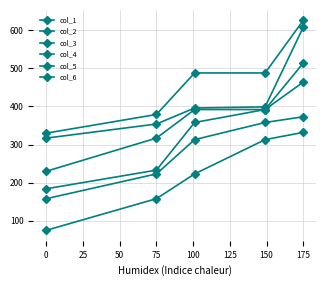

How many lines are shown in the chart?

6